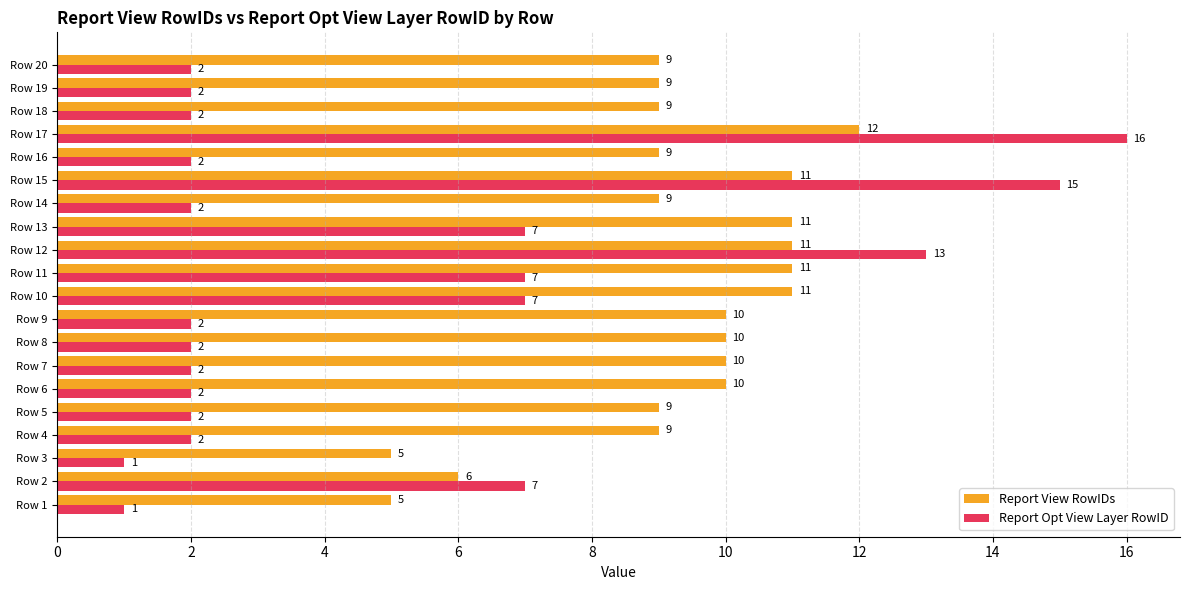

What is the difference between the highest and lowest values at Row 1?

4